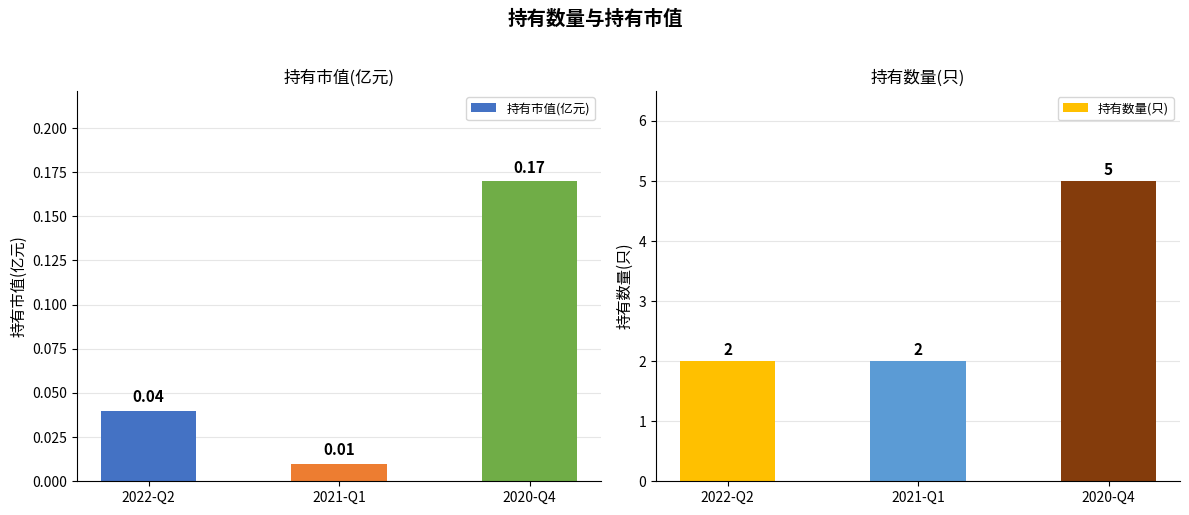

What position from the left is 2022-Q2?

1